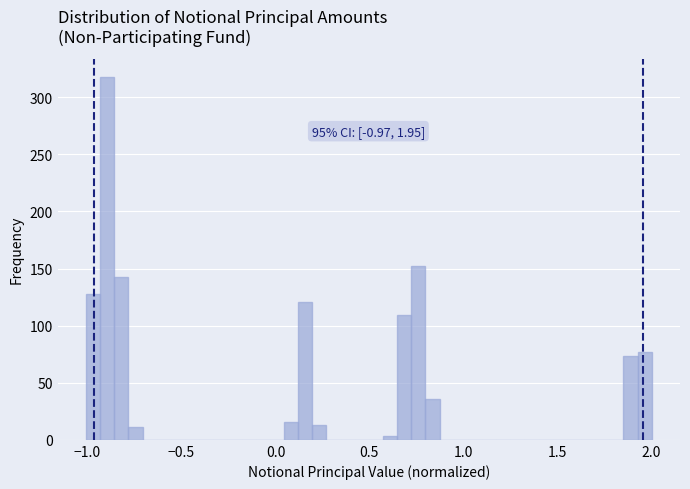

Read against the x-axis, roughly where is the centre of the tallest bar?

-0.90